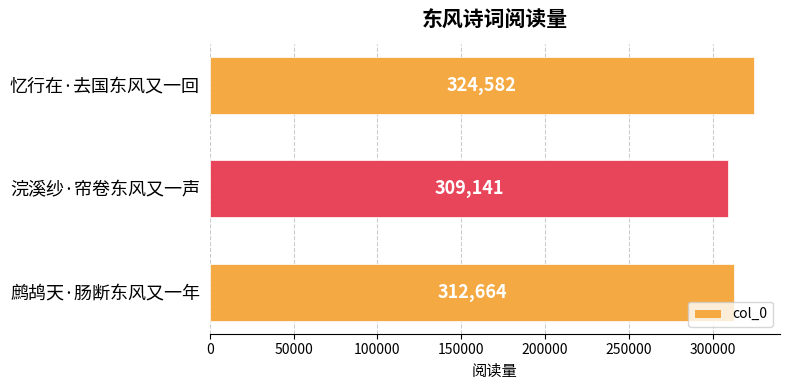

How many bars are there in total?

3